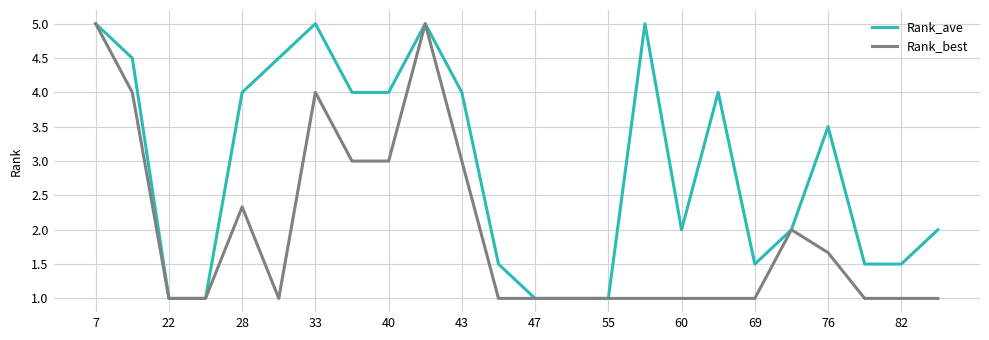

Which series has the largest total across all categories?

Rank_ave